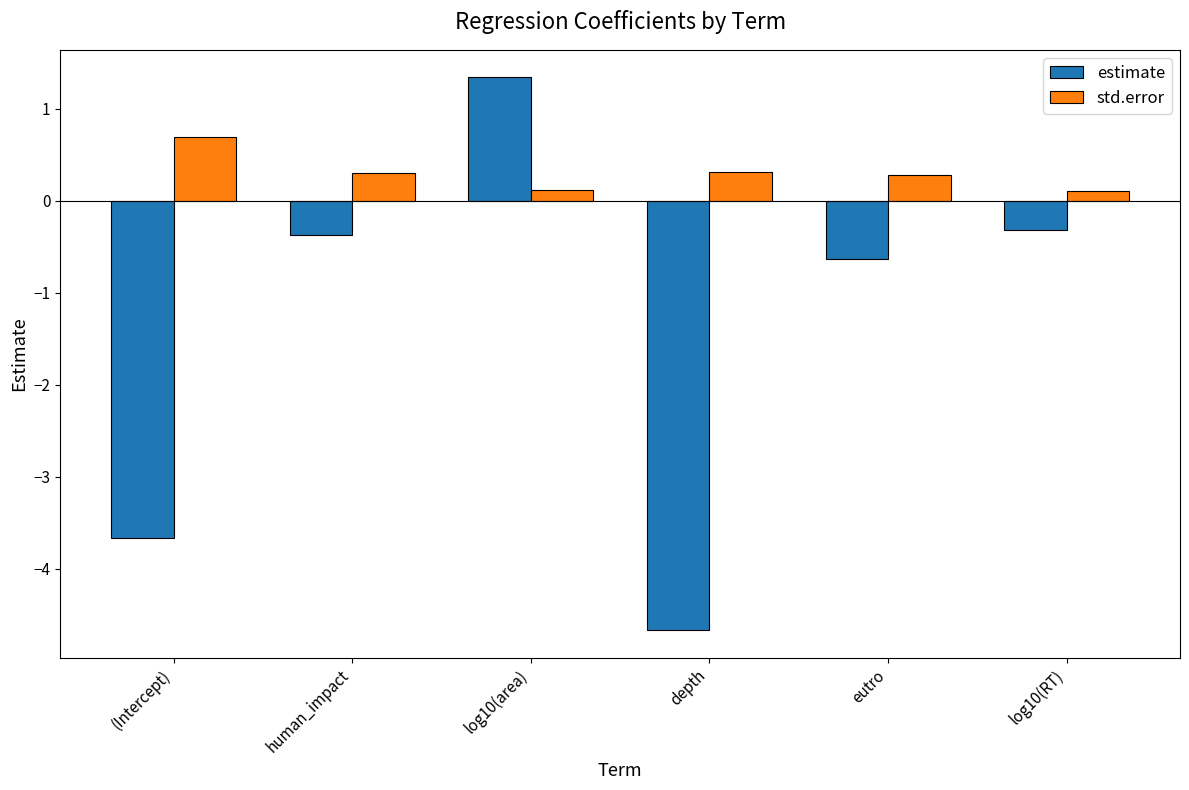

How many bars are there in each group?

2